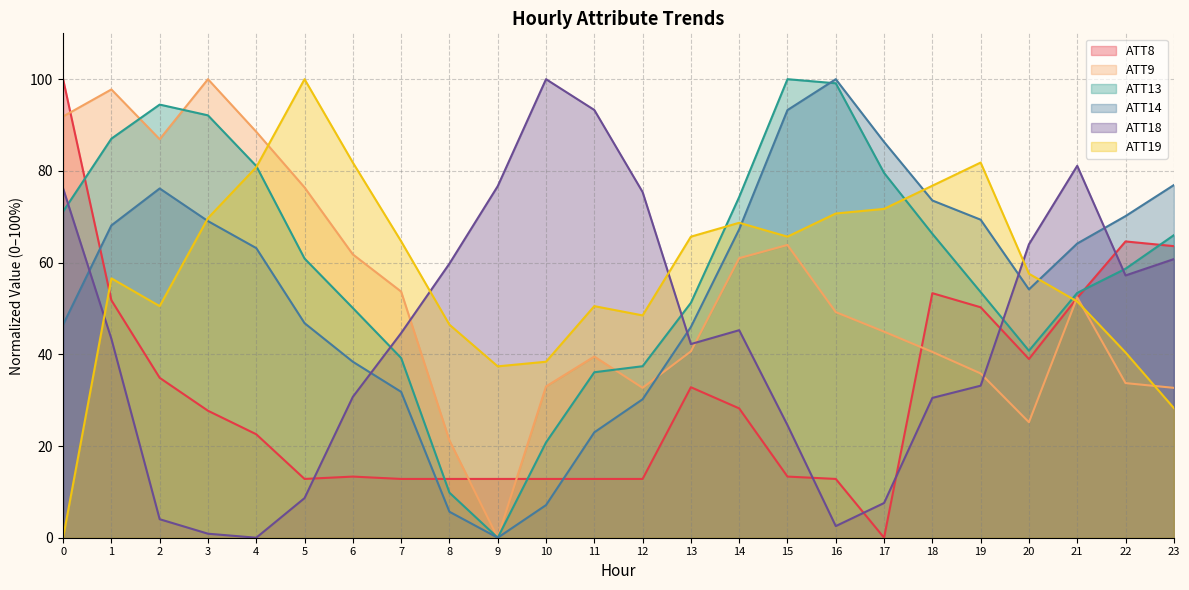

Which series changed the most between 6 and 18?

ATT8